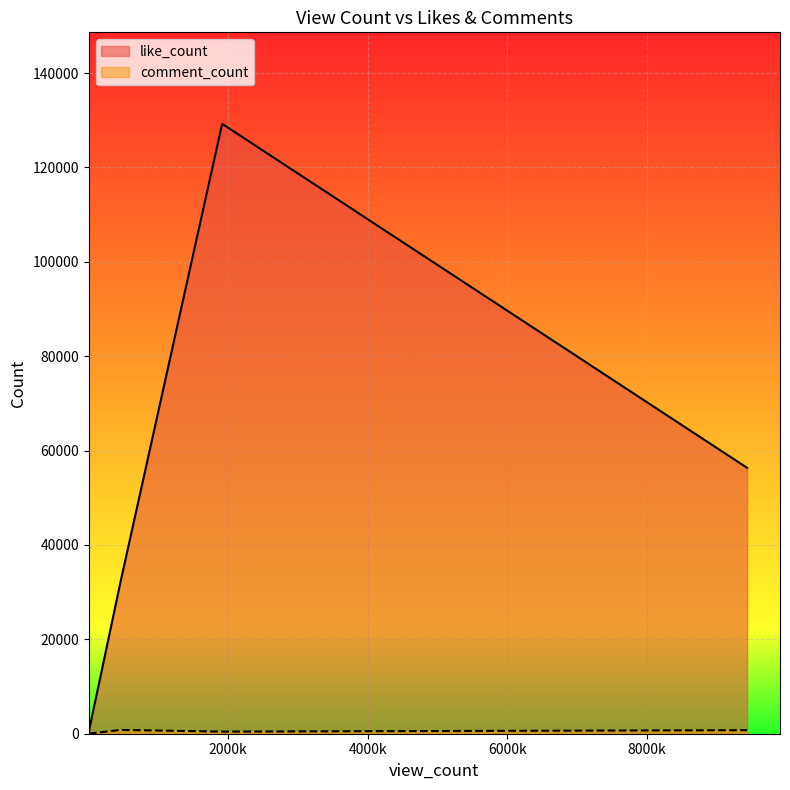

What is the value of the like_count point at the 4th from the left?

24